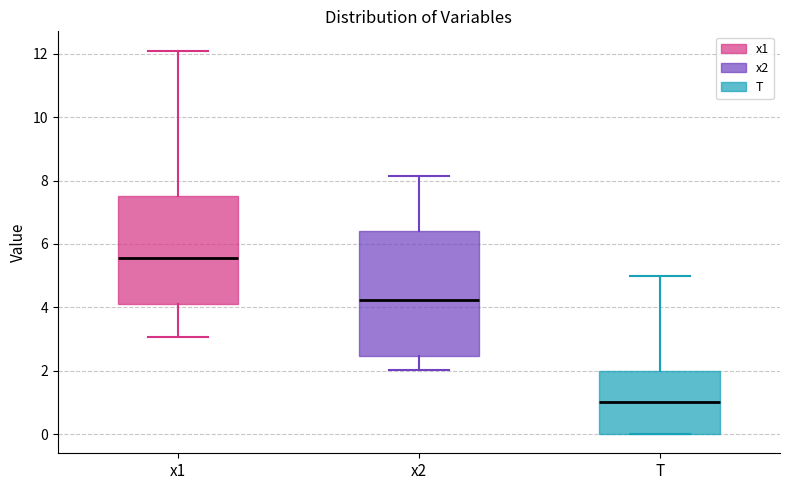

Where is the upper edge of the box for x1 on the y-axis? The values are not printed on the chart, so give them approximately, as read against the axis.

7.6